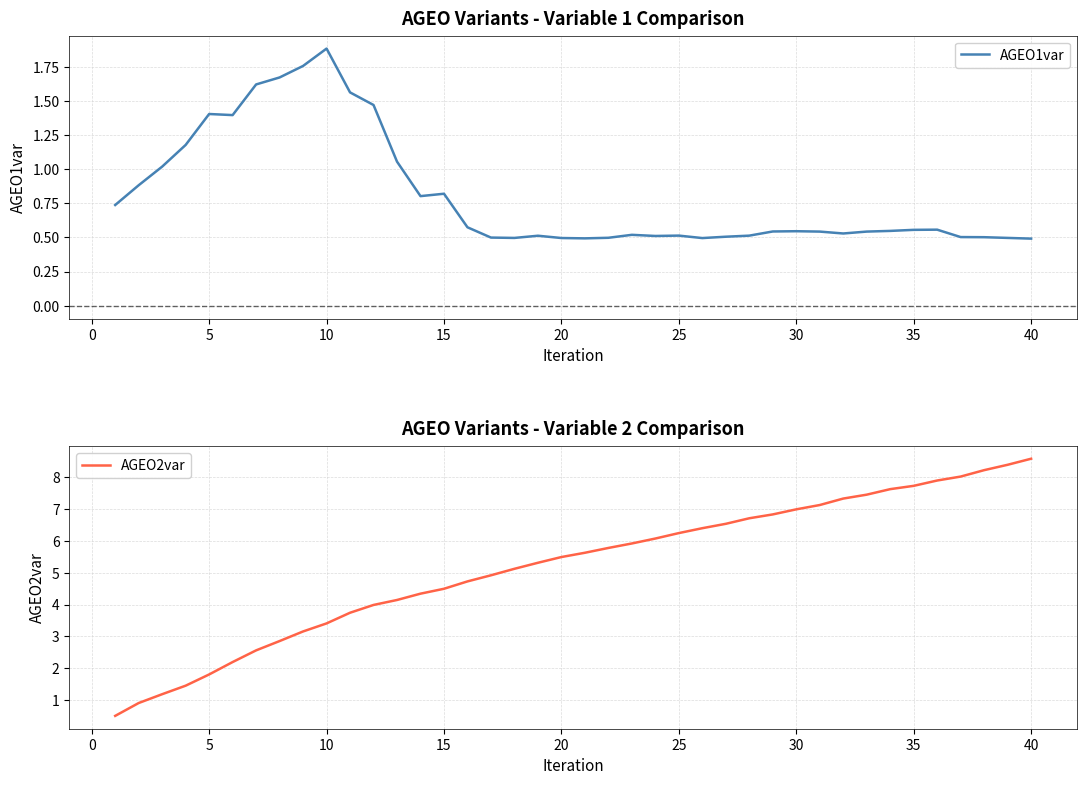

How many lines are shown in the chart?

2